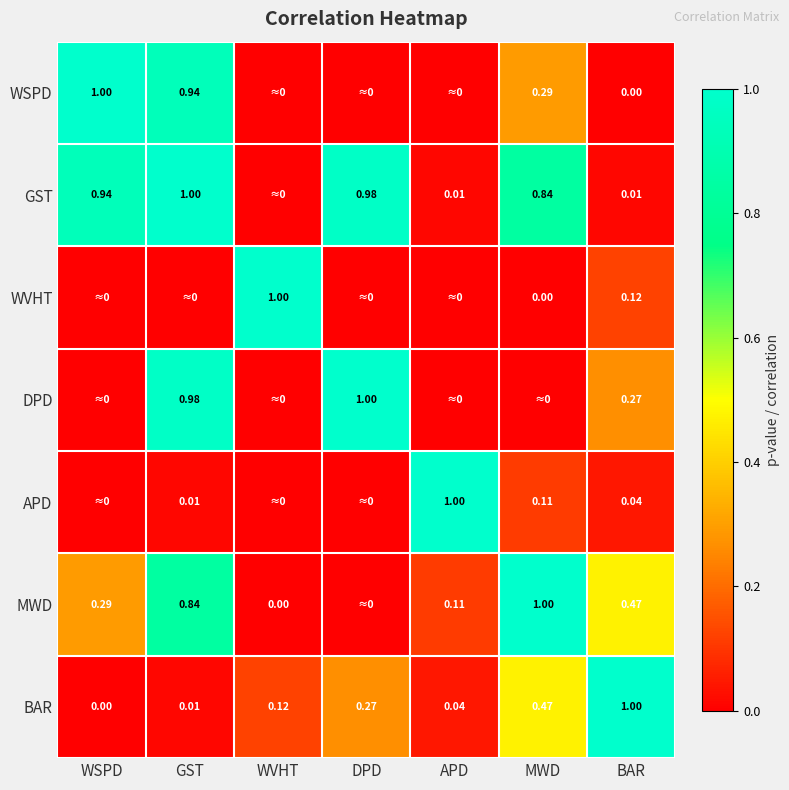

Count the number of data series in this chart.

7